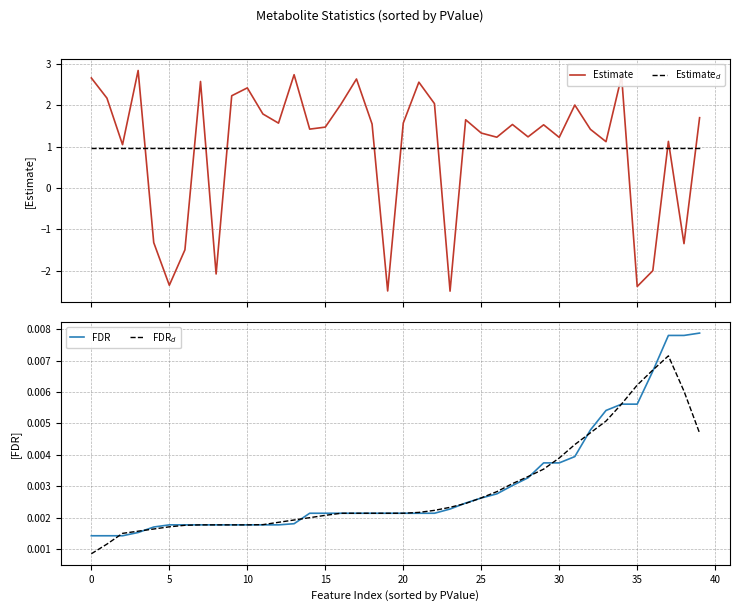

What are all the series names shown in the legend?

Estimate, Estimate$_d$, FDR, FDR$_d$